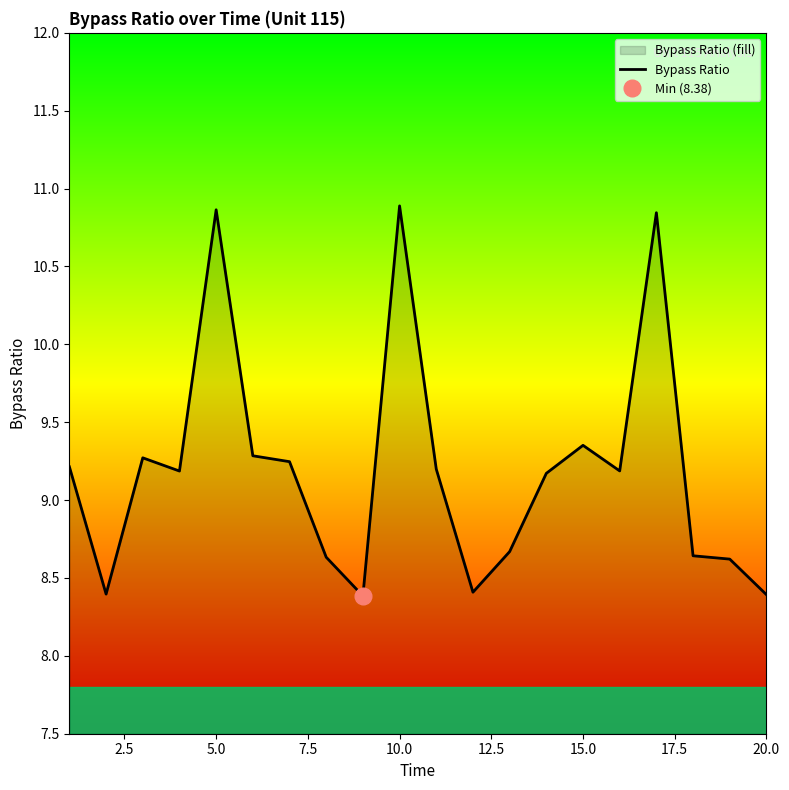

Reading left to right, list all the values displayed in this chart.

9.2	8.4	9.3	9.2	10.9	9.3	9.2	8.6	8.4	10.9	9.2	8.4	8.7	9.2	9.4	9.2	10.8	8.6	8.6	8.4